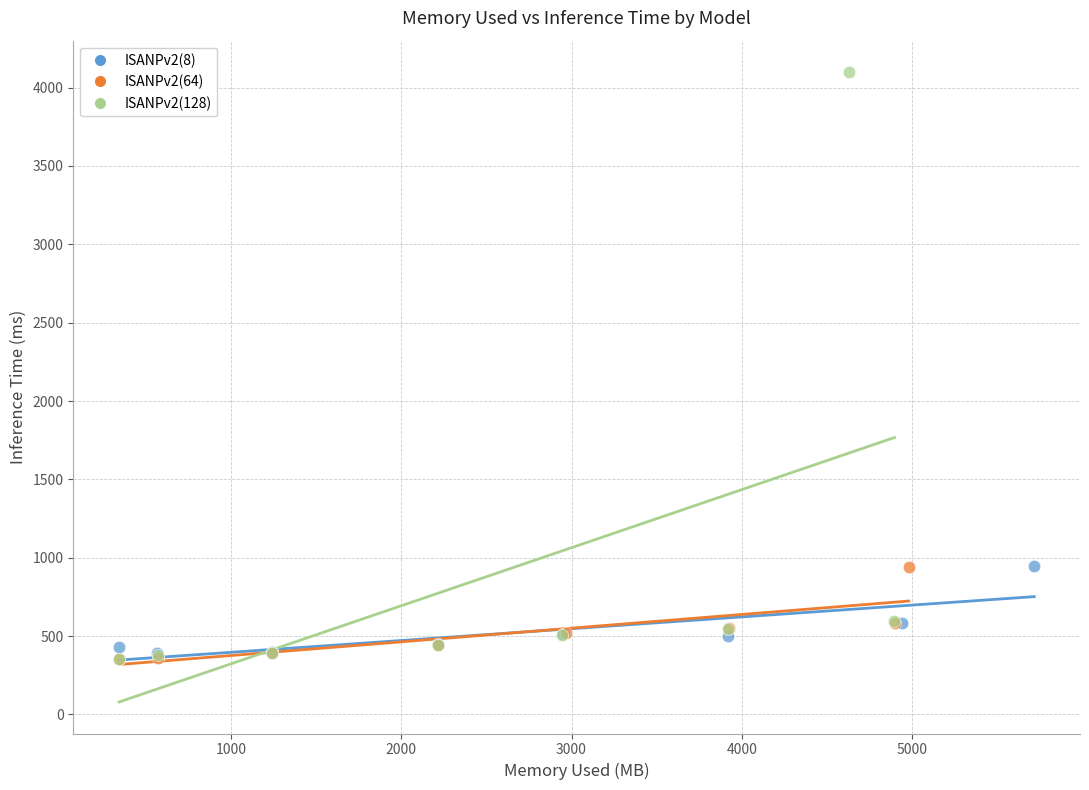

Which series has the largest Y range (max minus min)?

ISANPv2(128)